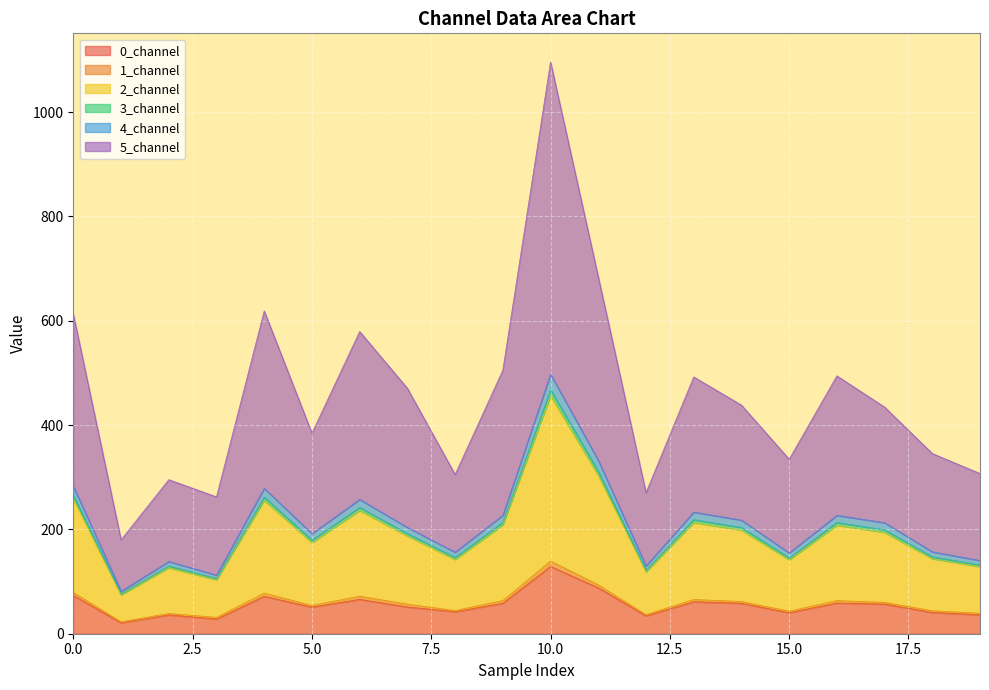

At which category is the sum across all series the highest?

10.0